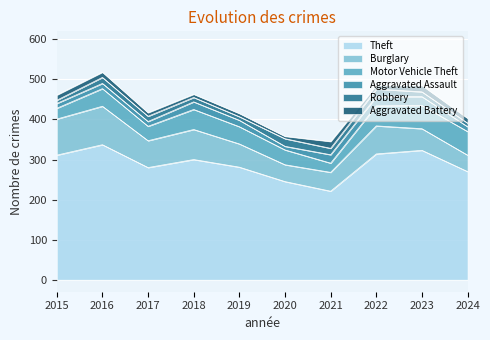

In Robbery, how many points are lower than both neighbors (excluding endpoints)?

2